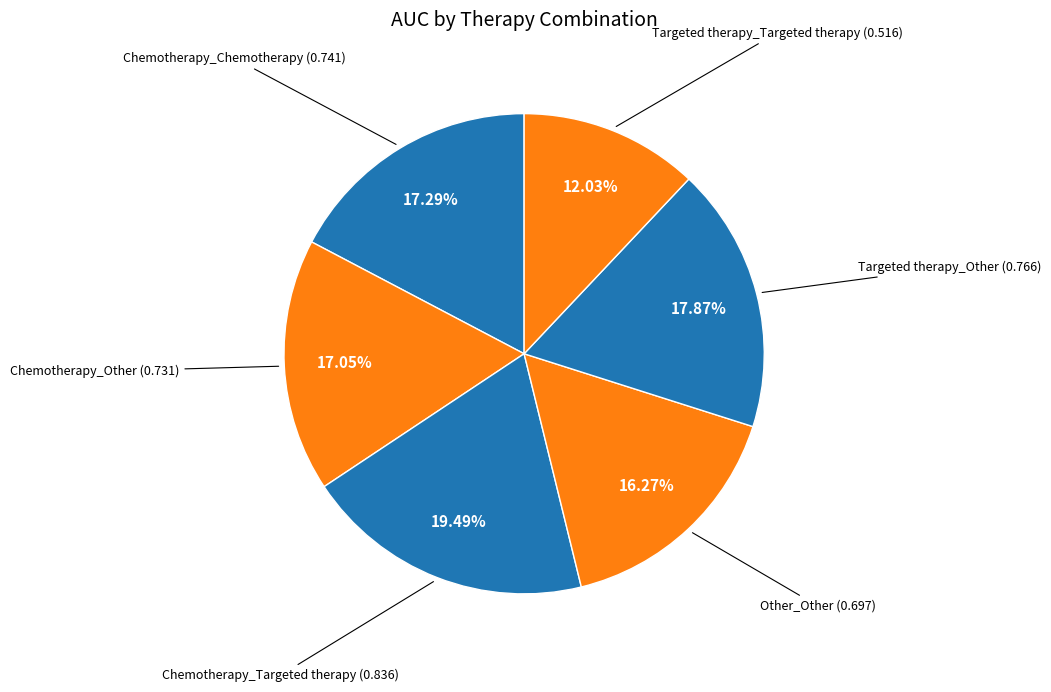

To the nearest percent, what is the difference between the largest and smallest slice percentages?

7%